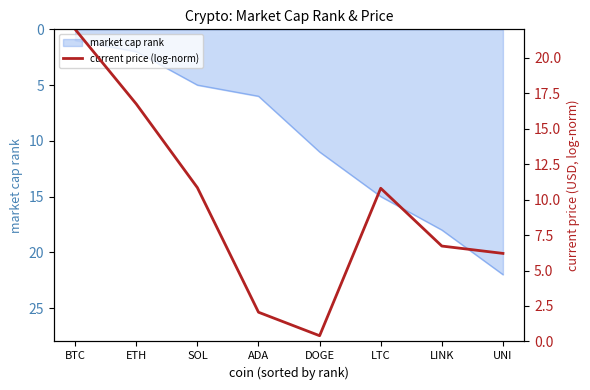

List the labels in order of market cap rank value, smallest first.

BTC, ETH, SOL, ADA, DOGE, LTC, LINK, UNI